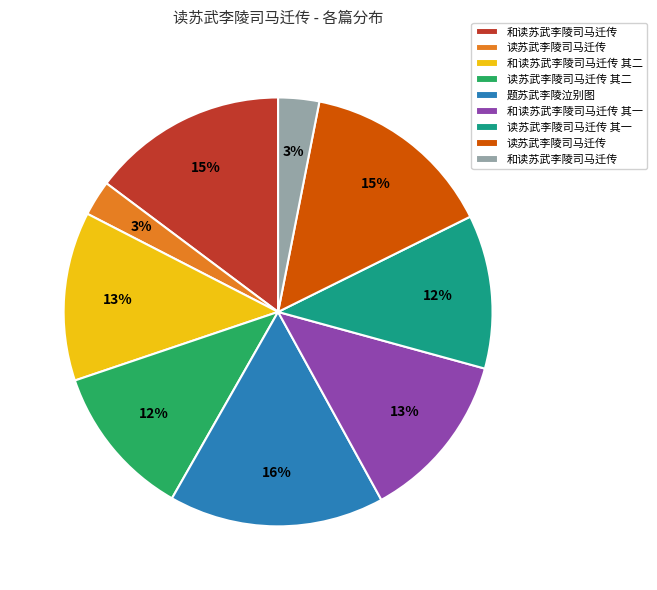

Is there any slice that represents more than half of the pie?

No